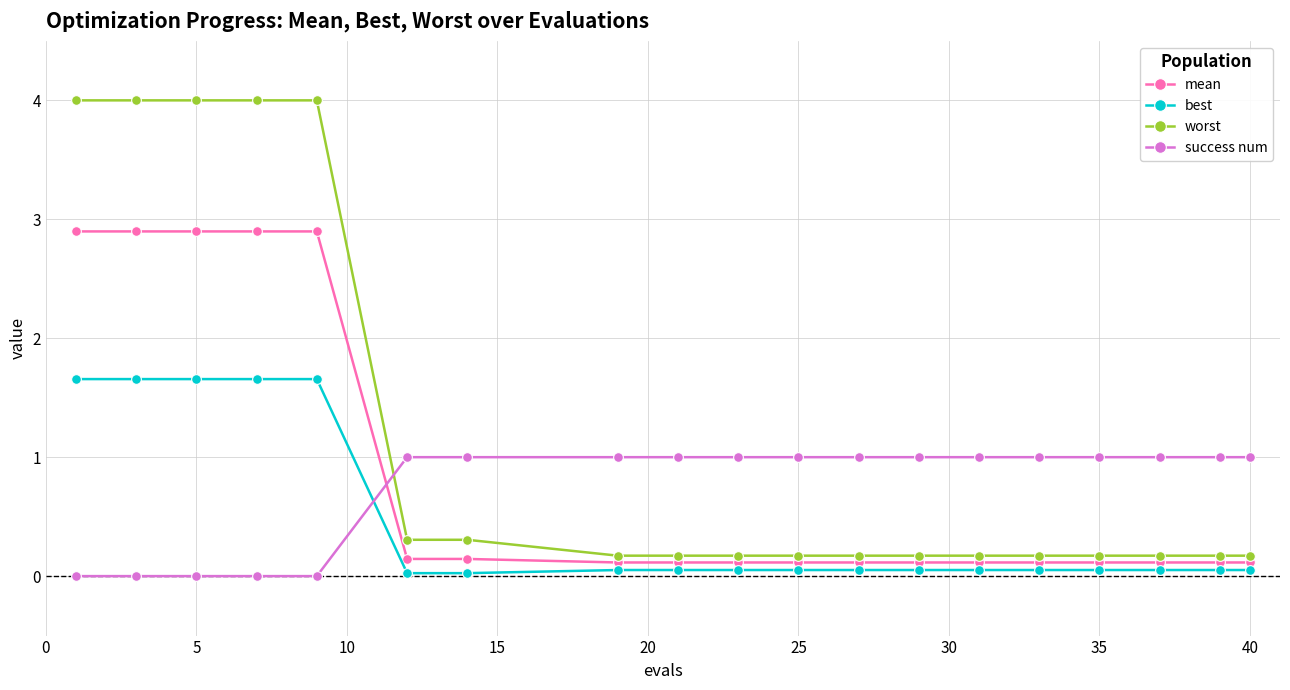

True or false: best and worst intersect in this chart.

False